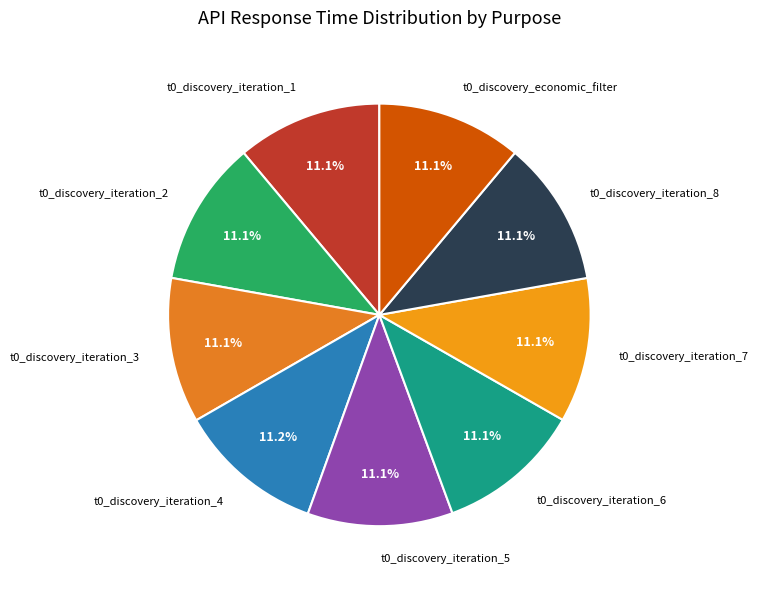

To the nearest percent, what portion does t0_discovery_iteration_6 represent?

11%